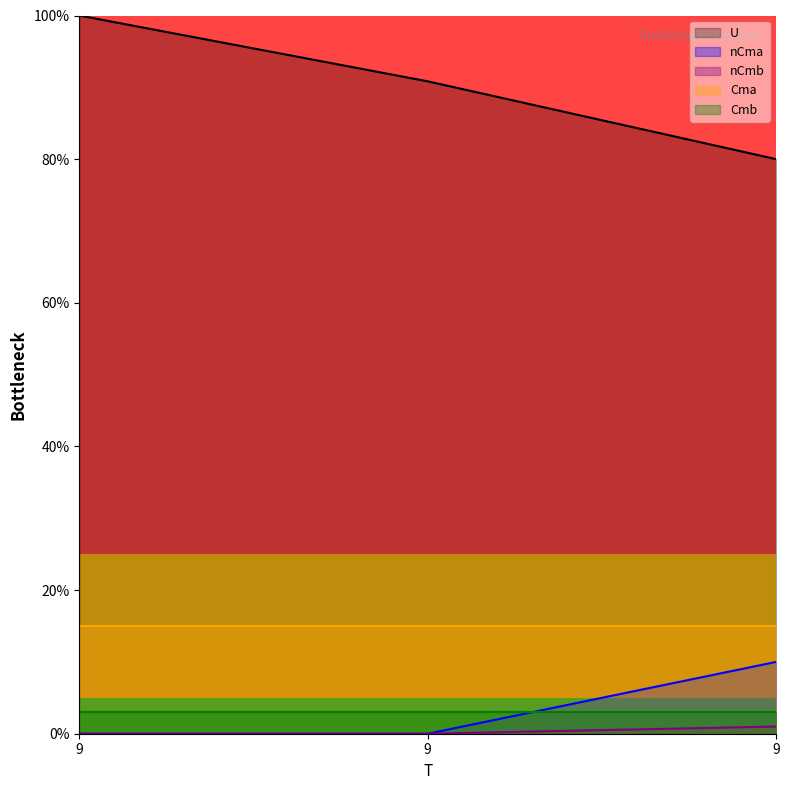

How many nCma values are between 0 and 10?

3